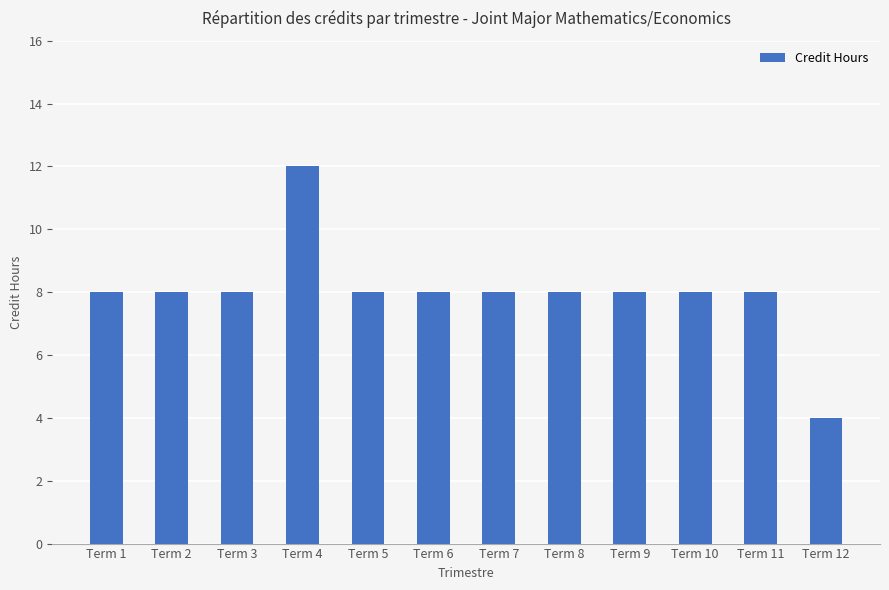

What is the value of the 2nd bar from the left?

8